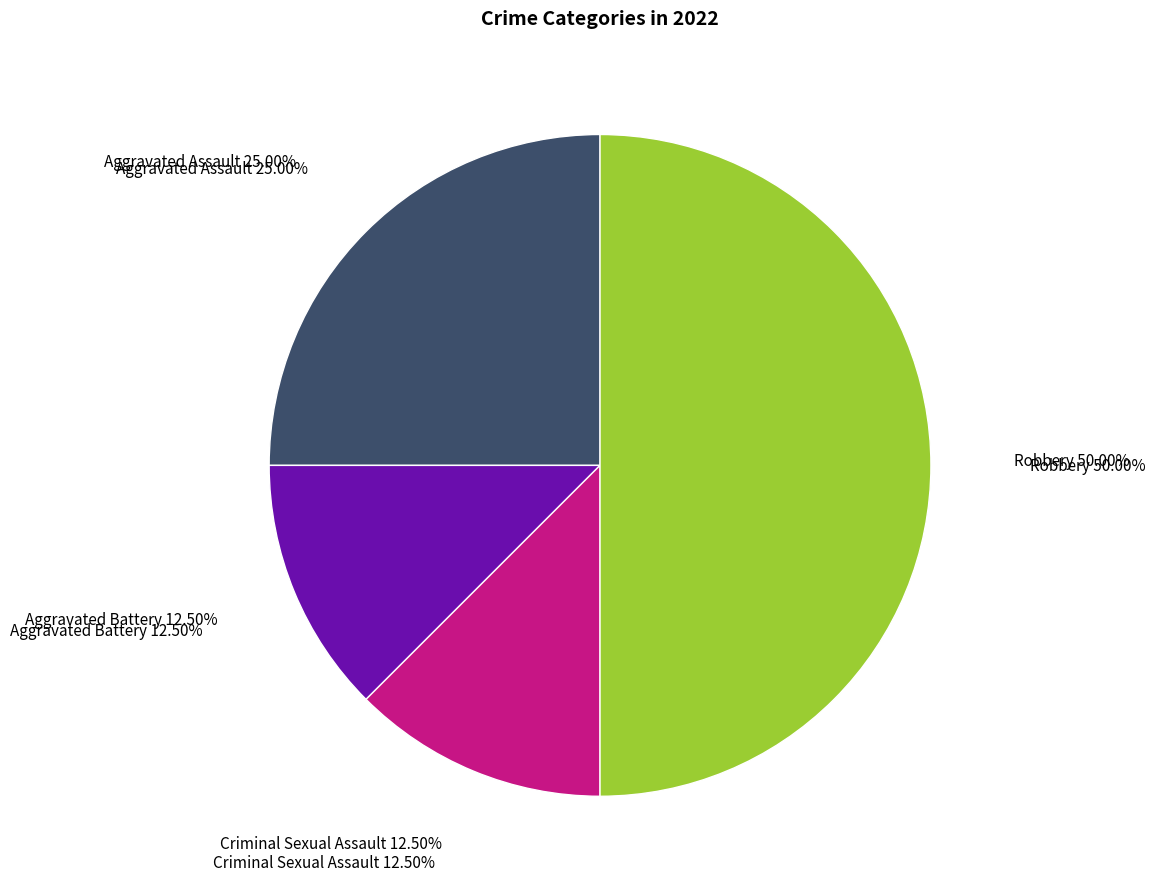

Between Aggravated Assault and Robbery, which is larger?

Robbery